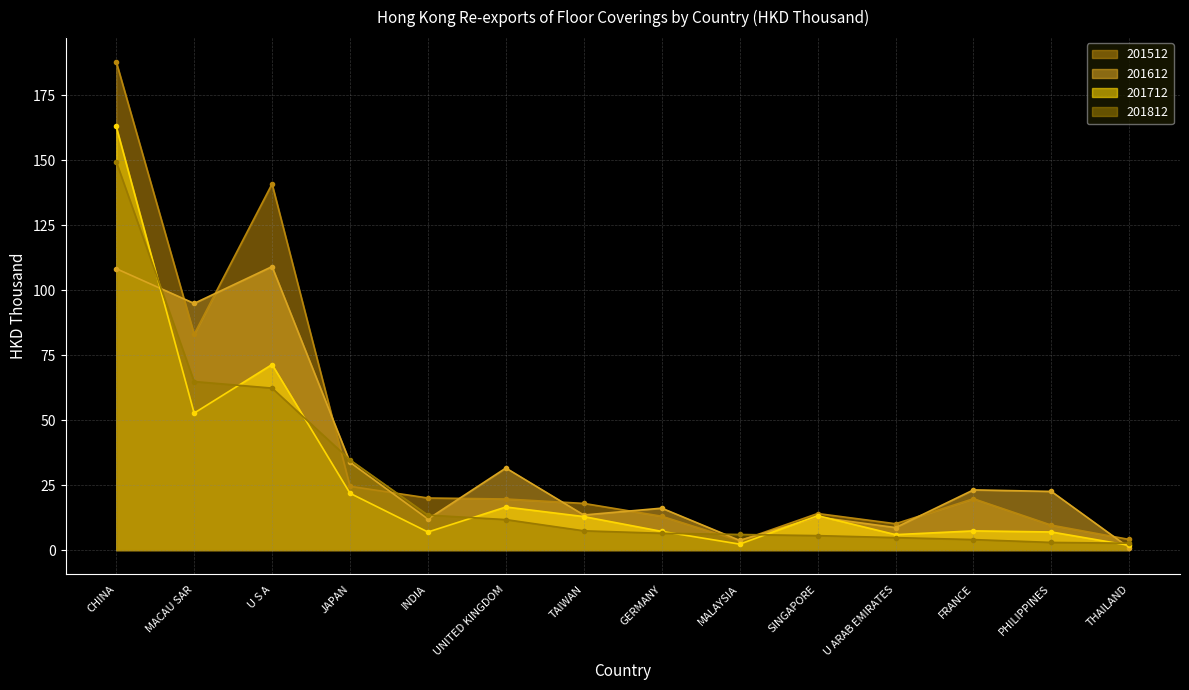

How many distinct data groups are displayed?

4